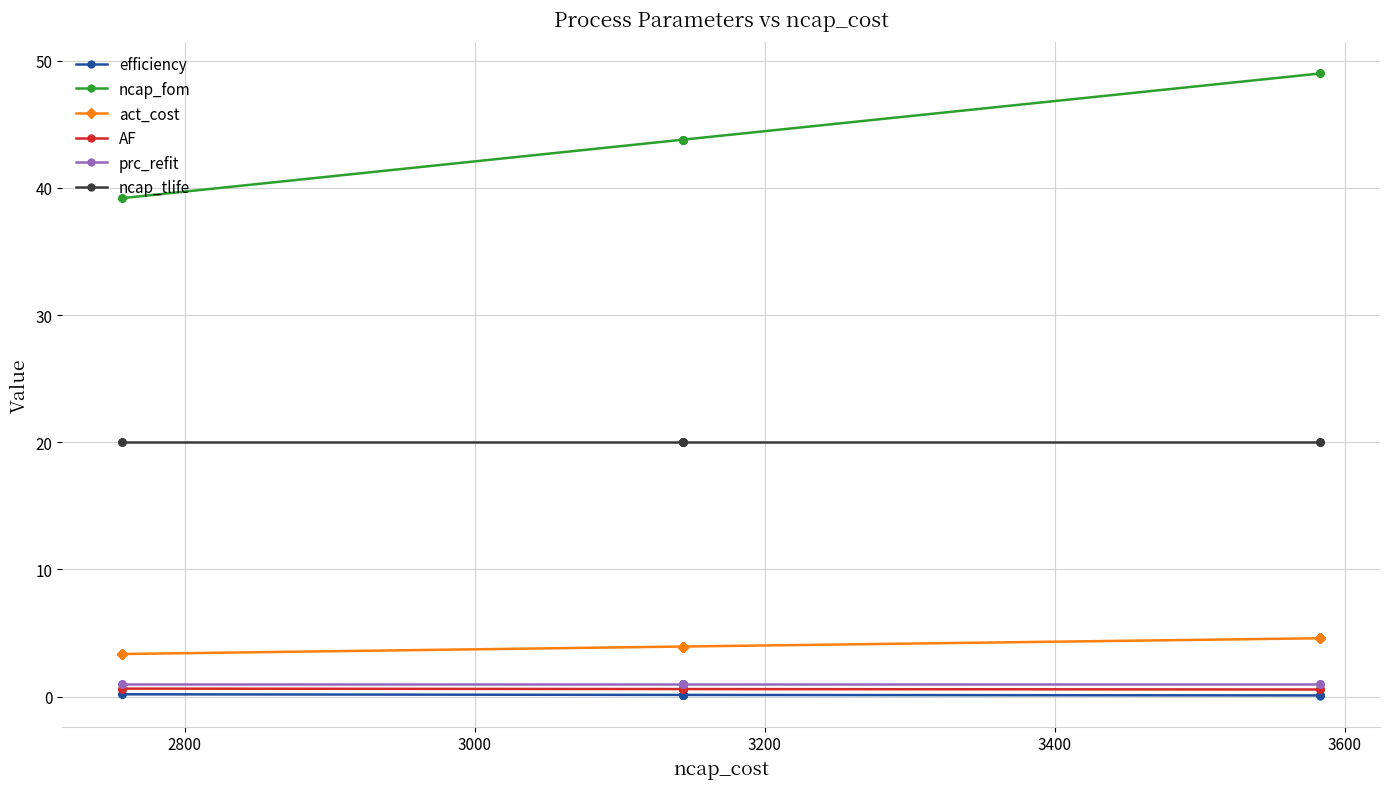

What is the sum of all act_cost values?

79.7